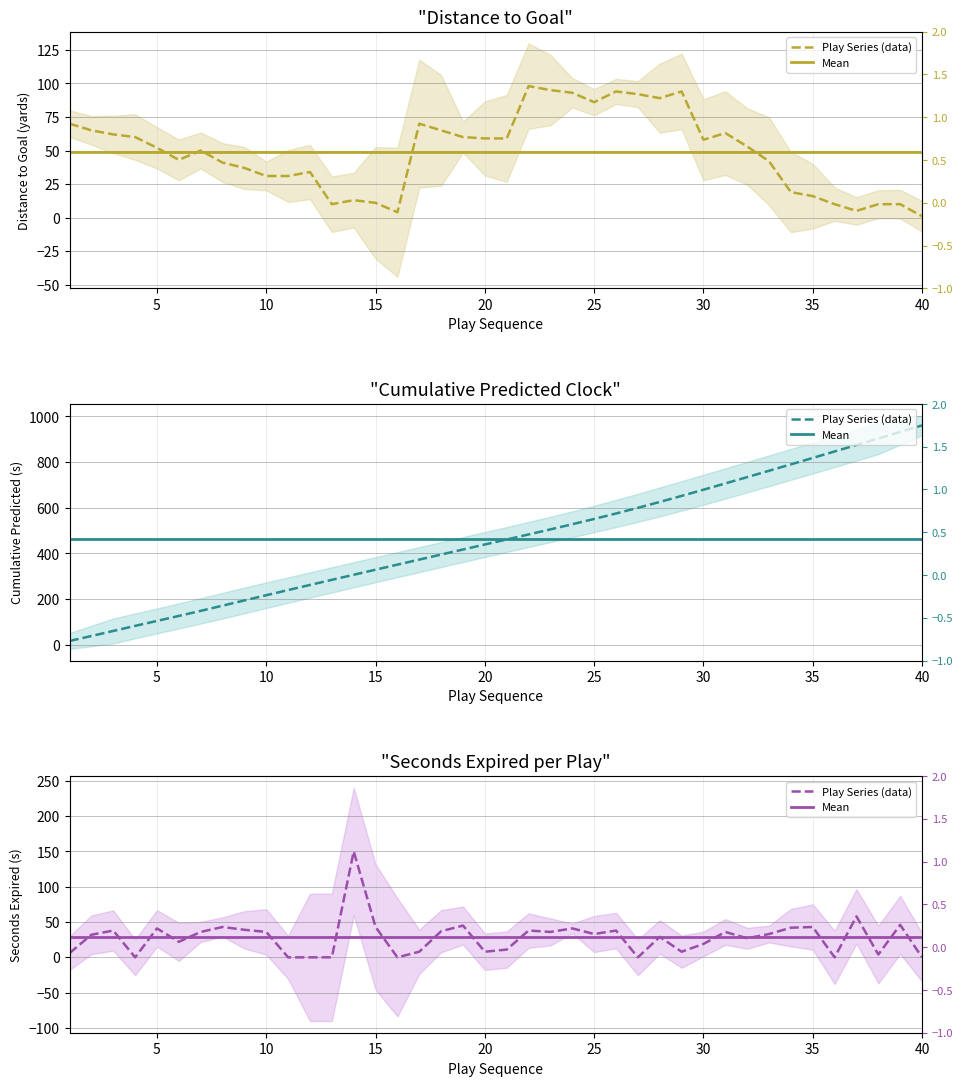

What is the spread (max minus min) of values at 13?

284.6